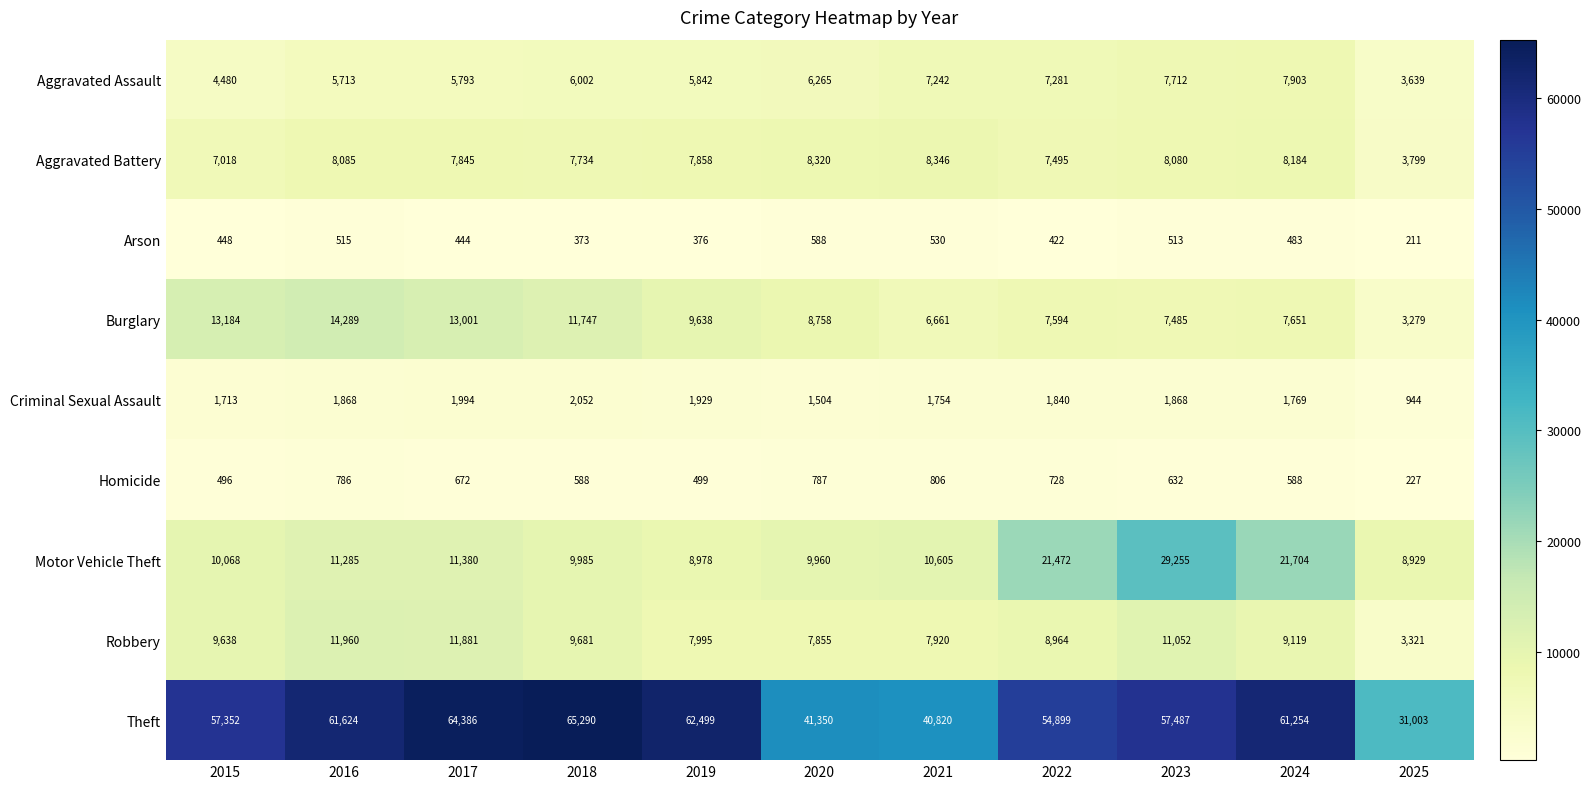

What is the minimum value shown in the chart?

211